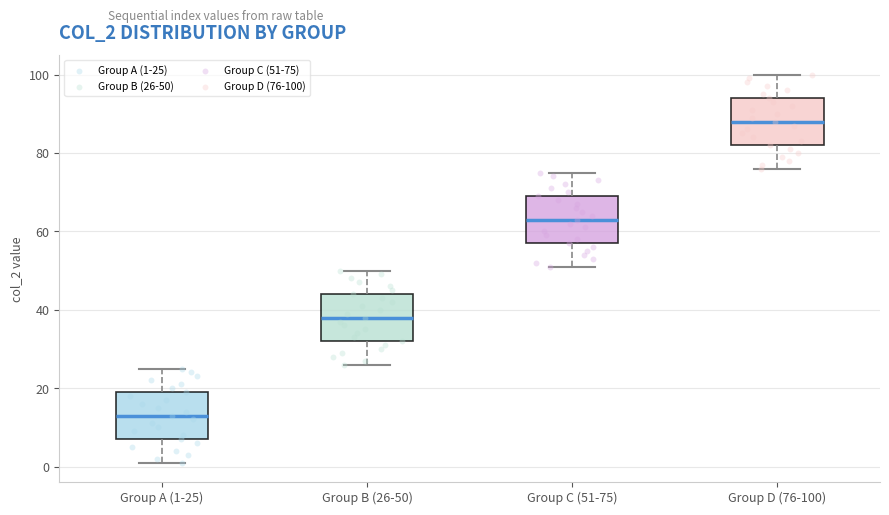

Where does the upper whisker of the box for Group B (26-50) end on the y-axis? The values are not printed on the chart, so give them approximately, as read against the axis.

50